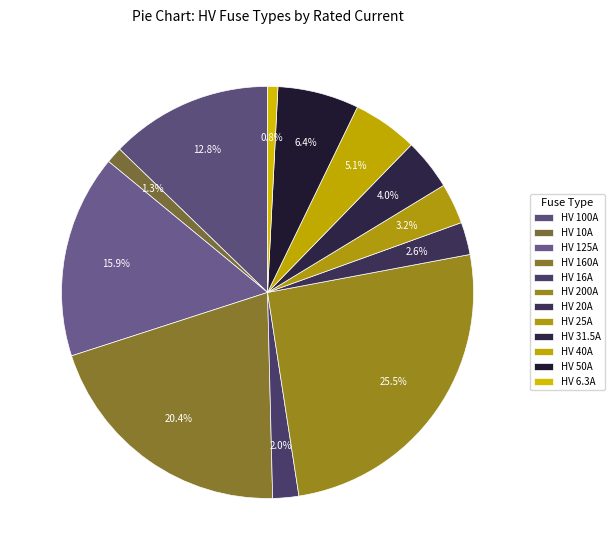

To the nearest percent, what is the difference between the largest and smallest slice percentages?

25%